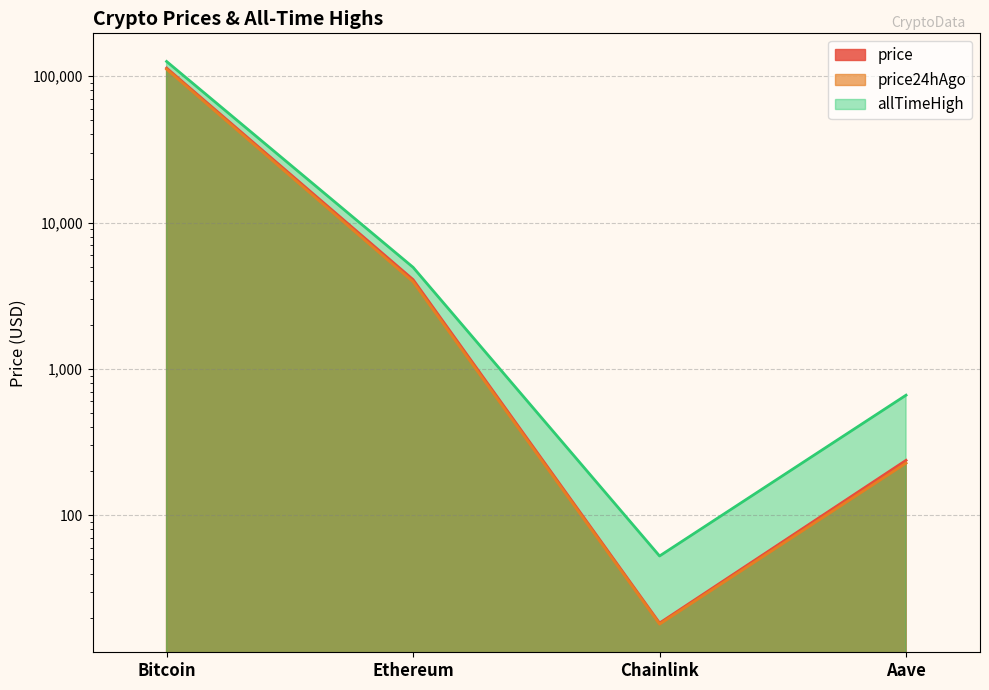

What is the average value of the price24hAgo series?

28961.4